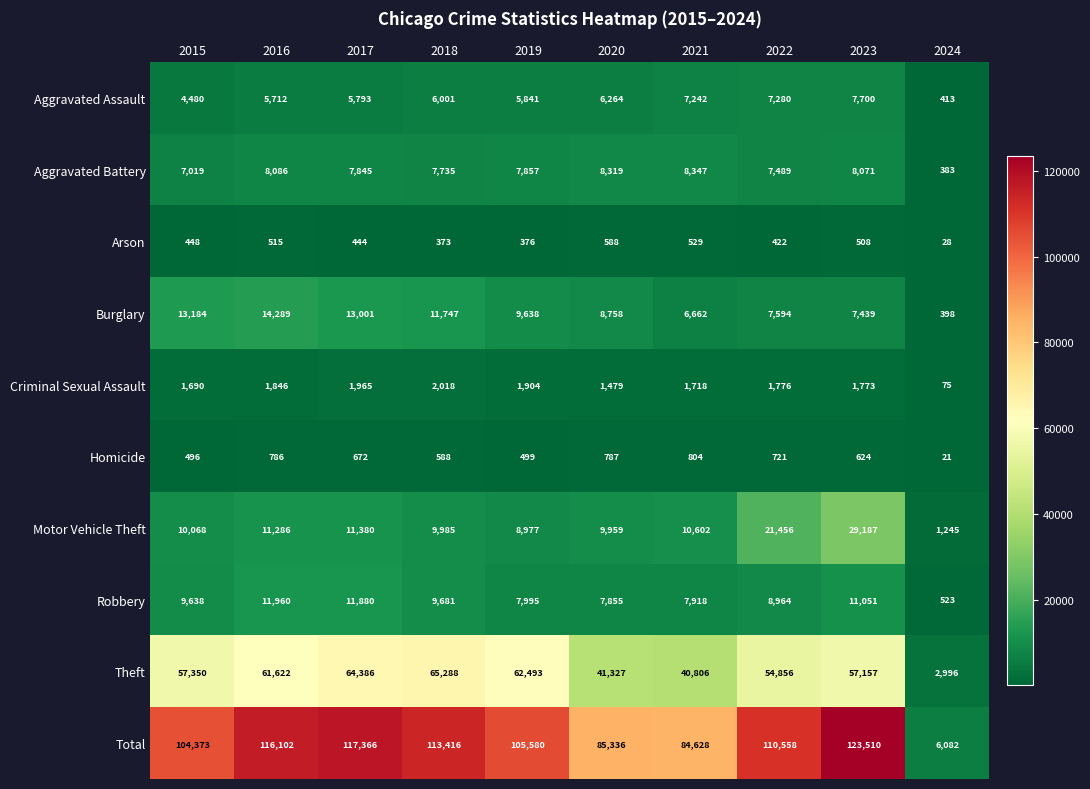

At which category is the sum across all series the highest?

2023